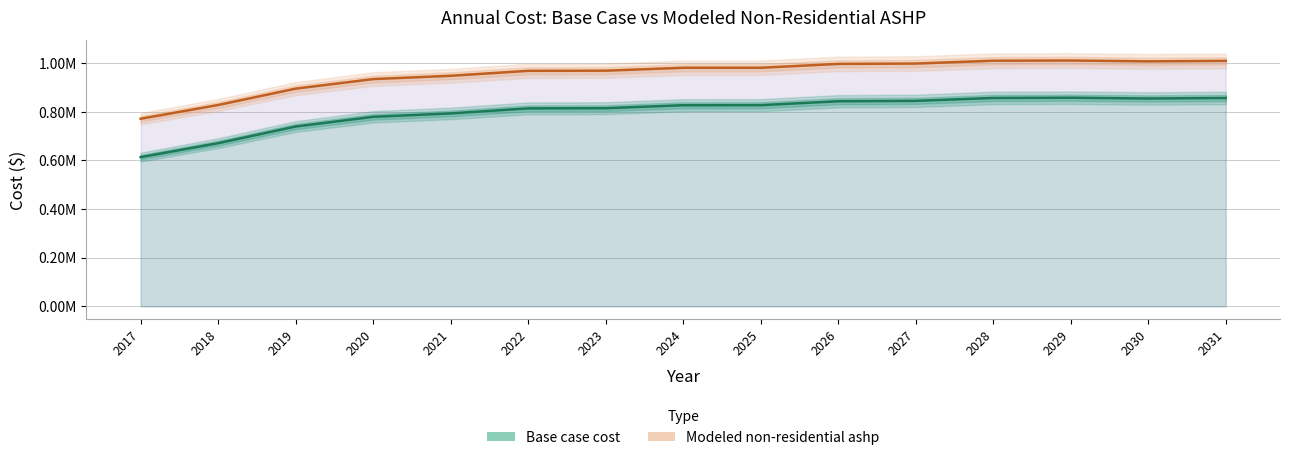

What is the value of the Modeled non-residential ashp point at the 15th from the left?

1009749.9